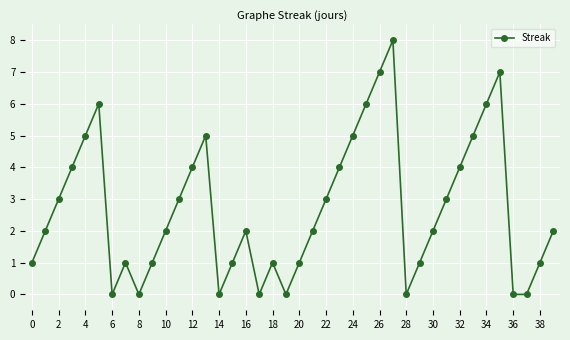

What is the average value?

3